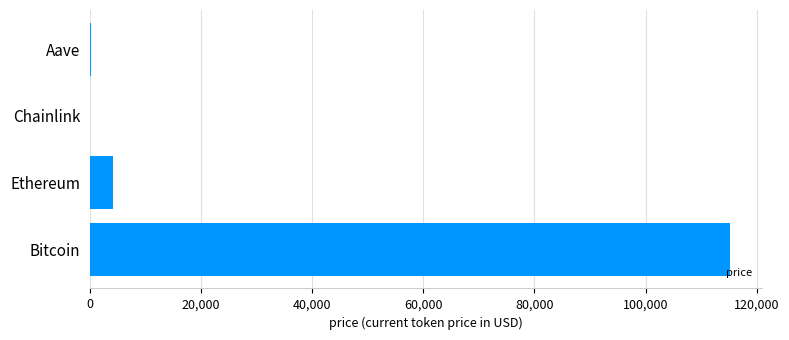

What is the sum of all values?

119571.1